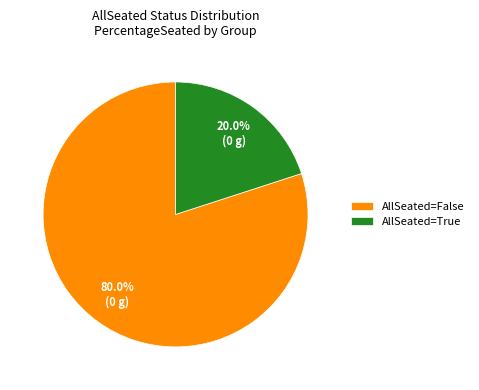

What is the largest slice in the pie chart?

AllSeated=False